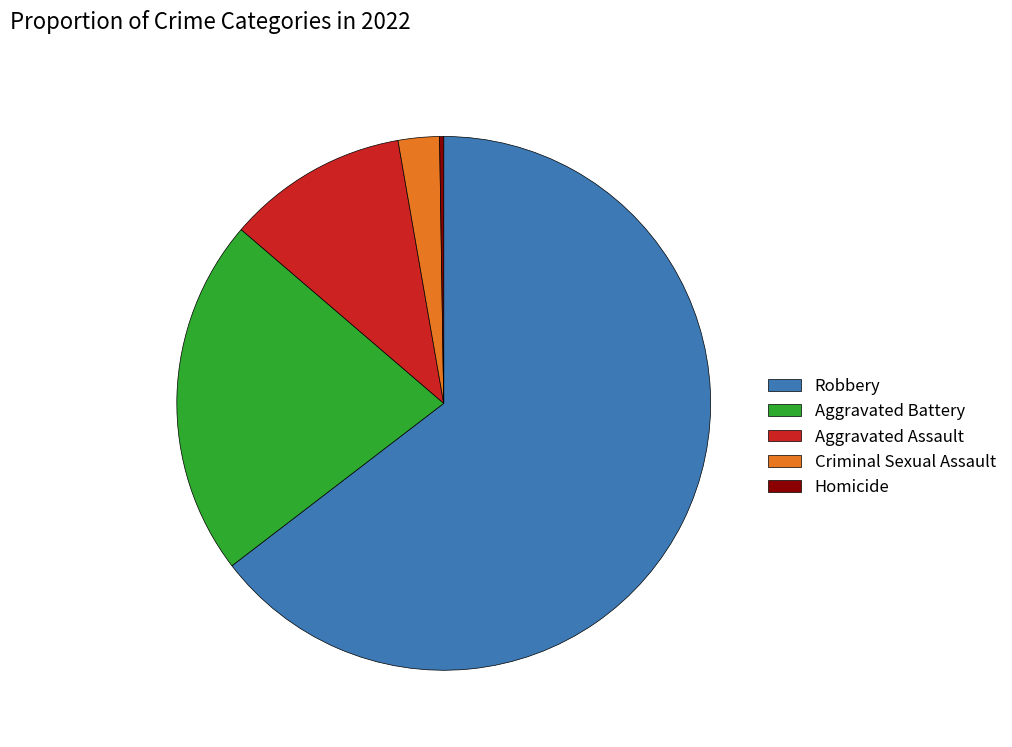

Which category has the biggest portion of the pie?

Robbery